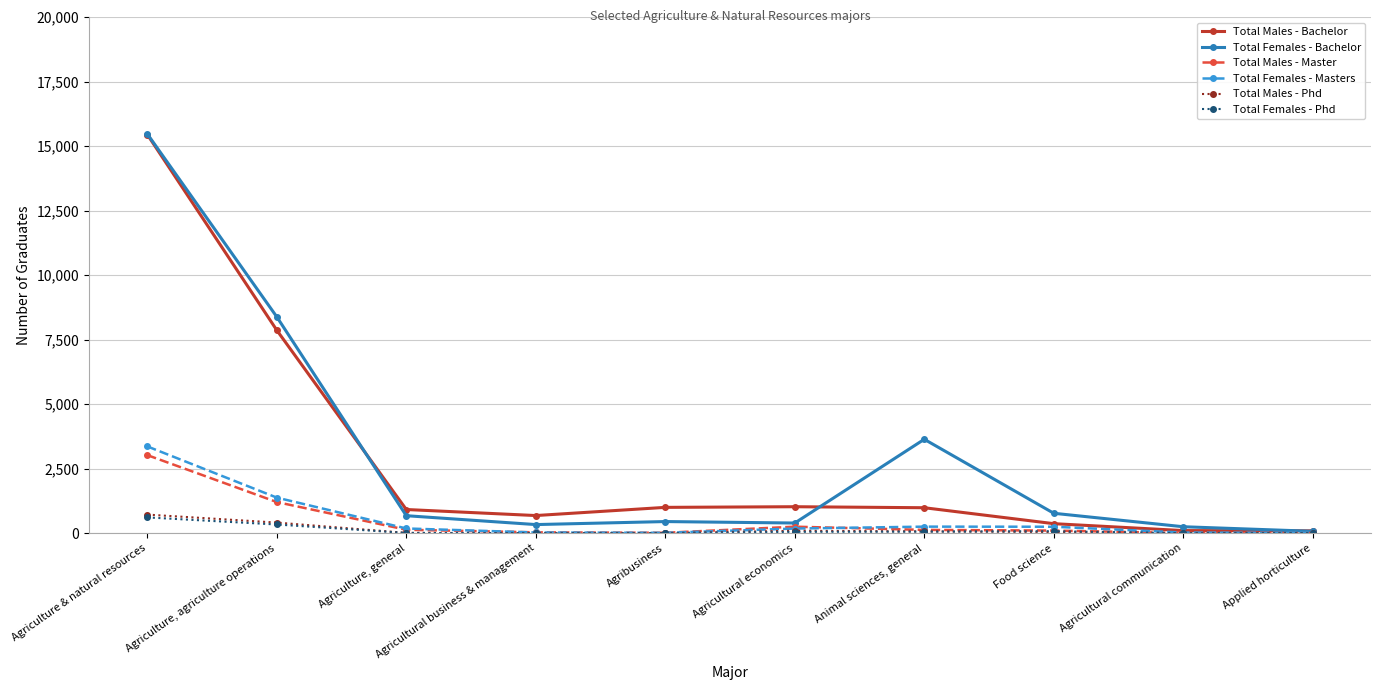

What is the greatest value displayed?

15476